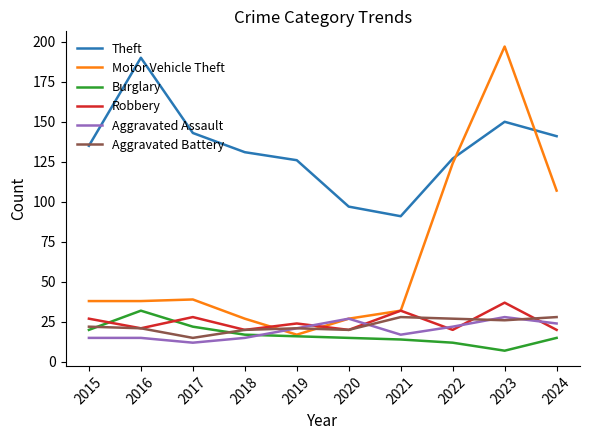

How many lines are shown in the chart?

6